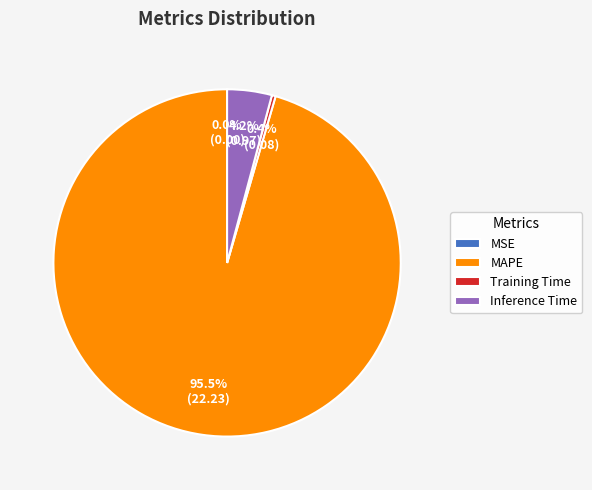

Which has a higher value, Inference Time or MAPE?

MAPE